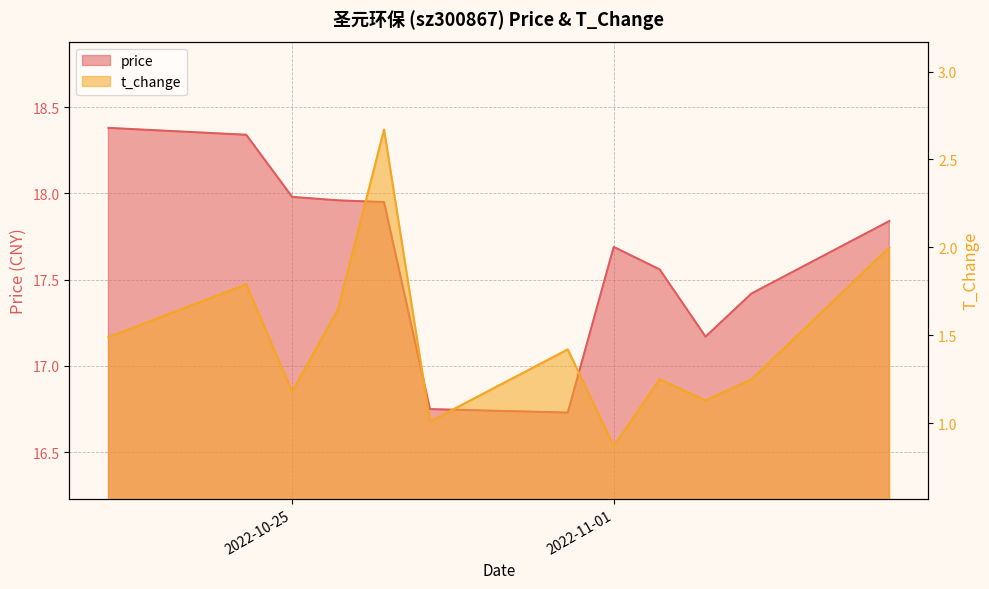

What is the difference between the maximum and second lowest values in the t_change series?

1.7